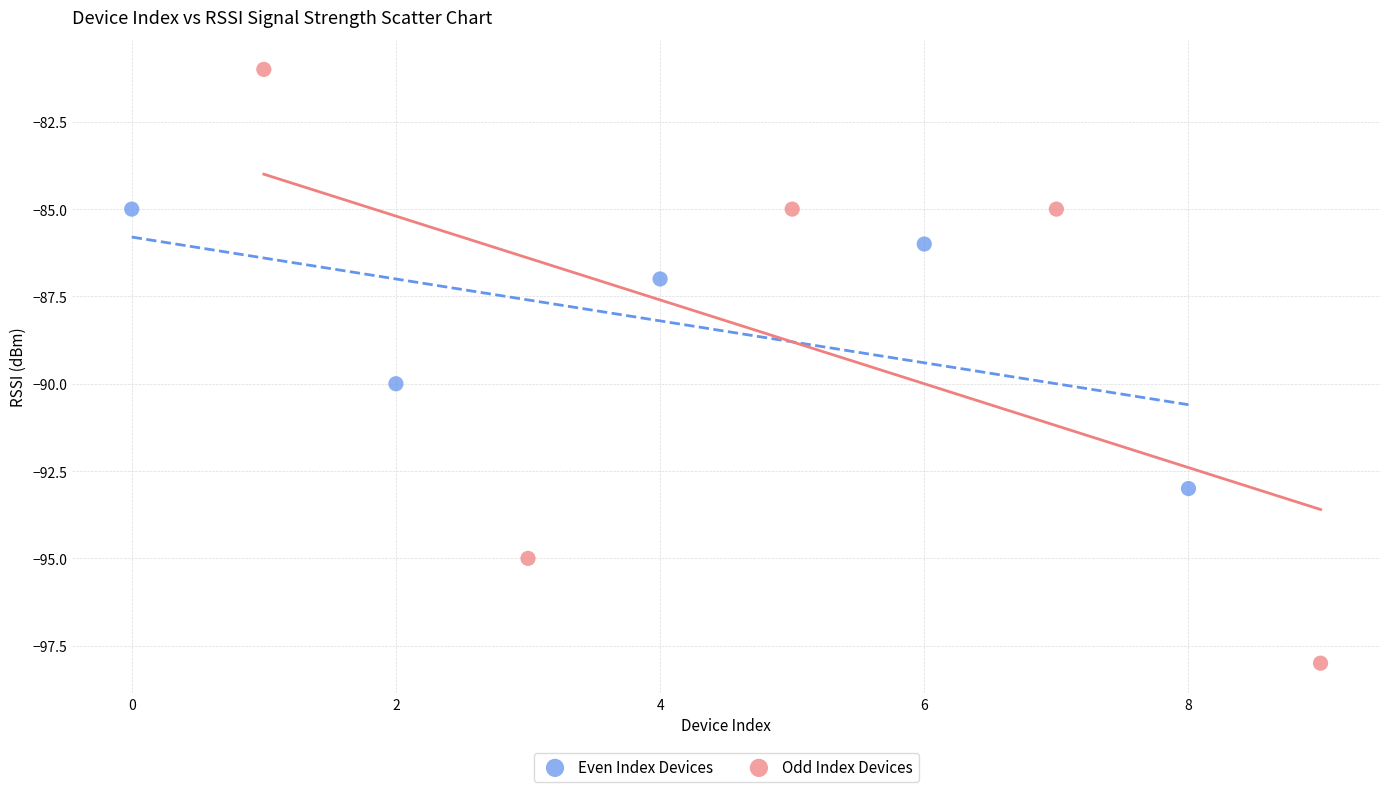

What are all the series names shown in the legend?

Even Index Devices, Odd Index Devices